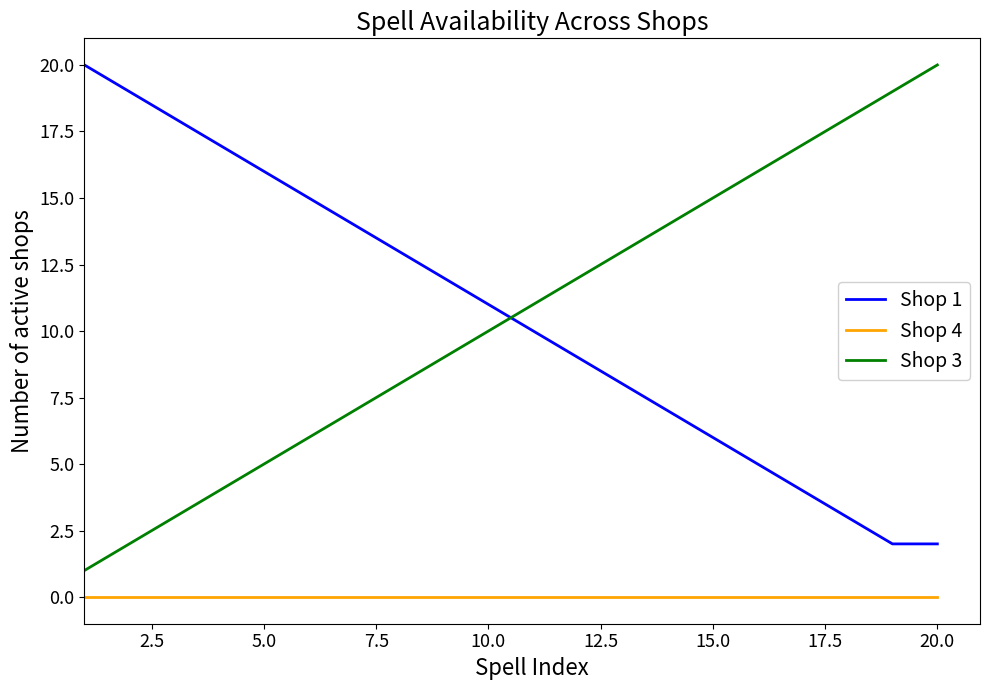

How many lines are shown in the chart?

3